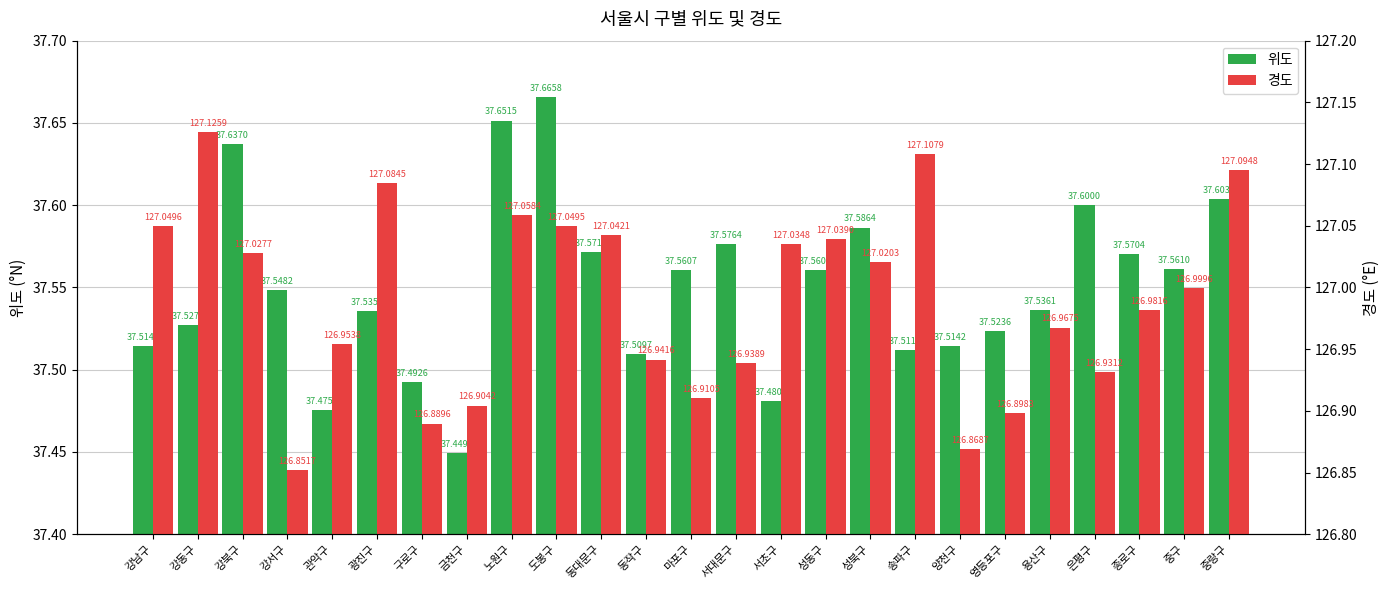

What is the difference between the maximum and minimum values in the 경도 series?

0.3